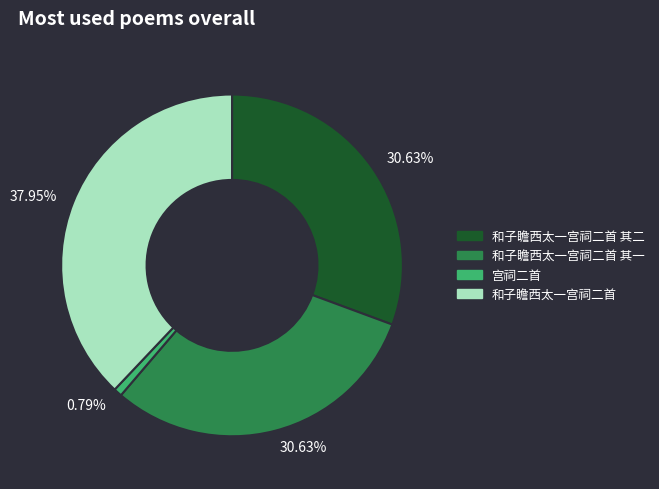

Is there any slice that represents more than half of the pie?

No